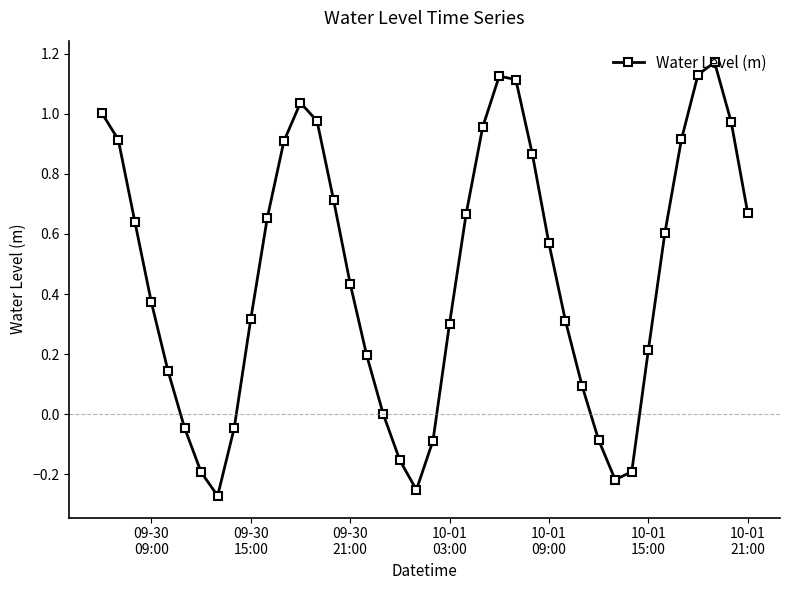

True or false: there are more than 1 points higher than both neighbors.

True